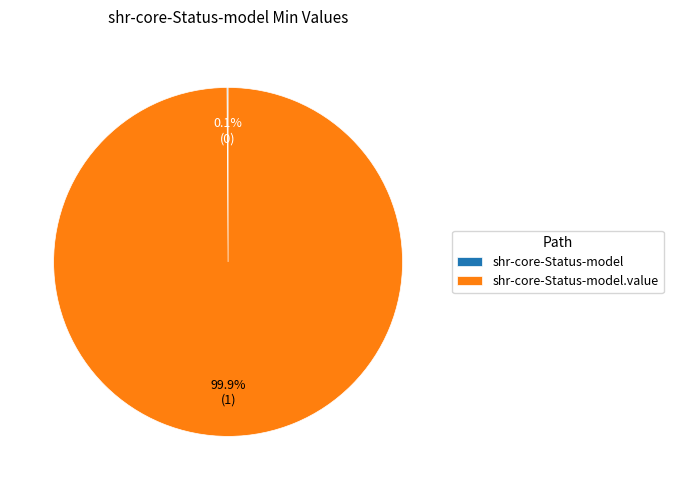

Does any single category account for the majority?

Yes